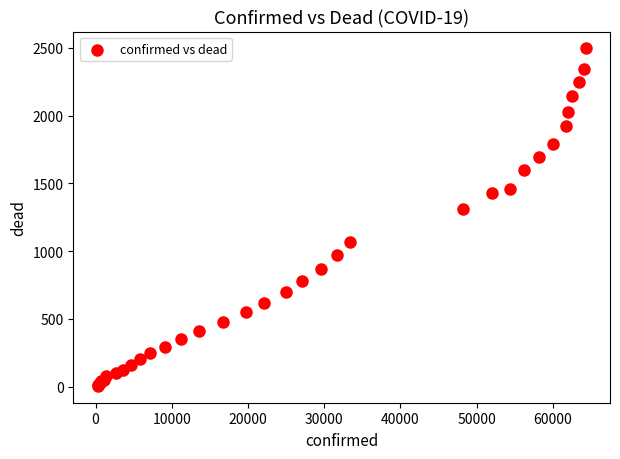

What Y value in the scatter plot is closest to 1250?

1310